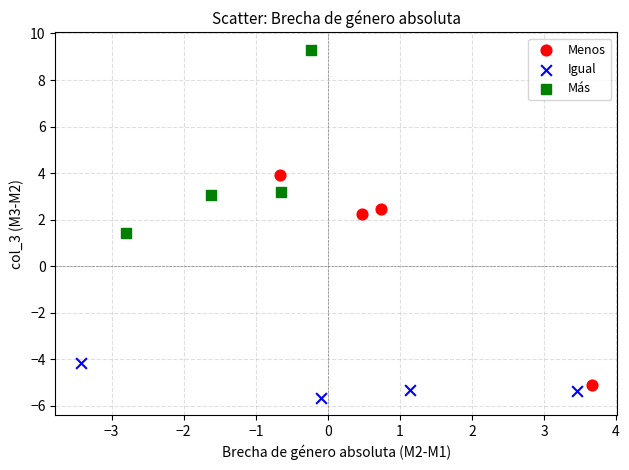

Which series reaches the maximum Y coordinate?

Más